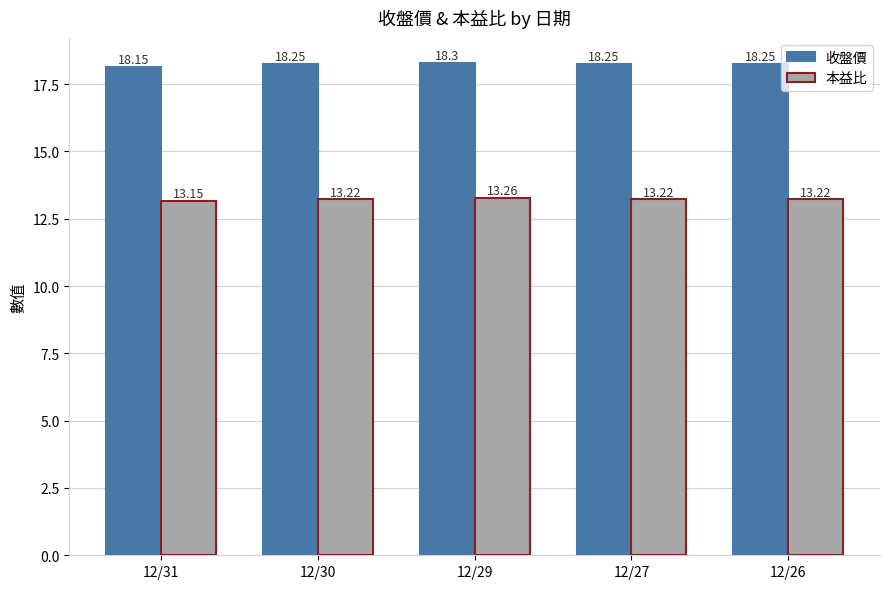

The value of 本益比 at 12/30 is 13.2. True or false?

True